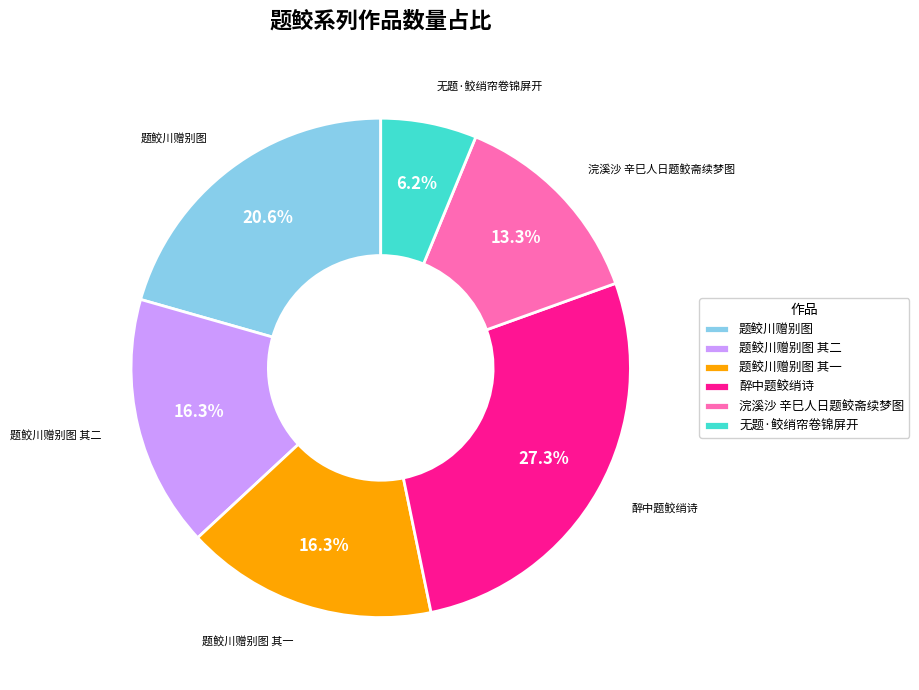

What is the ratio of the value at 题鲛川赠别图 其二 to the value at 浣溪沙 辛巳人日题鲛斋续梦图?

1.2